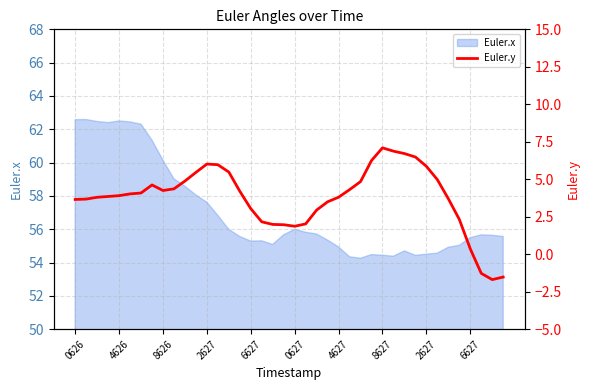

What is the label of the 2nd point from the left?

4626